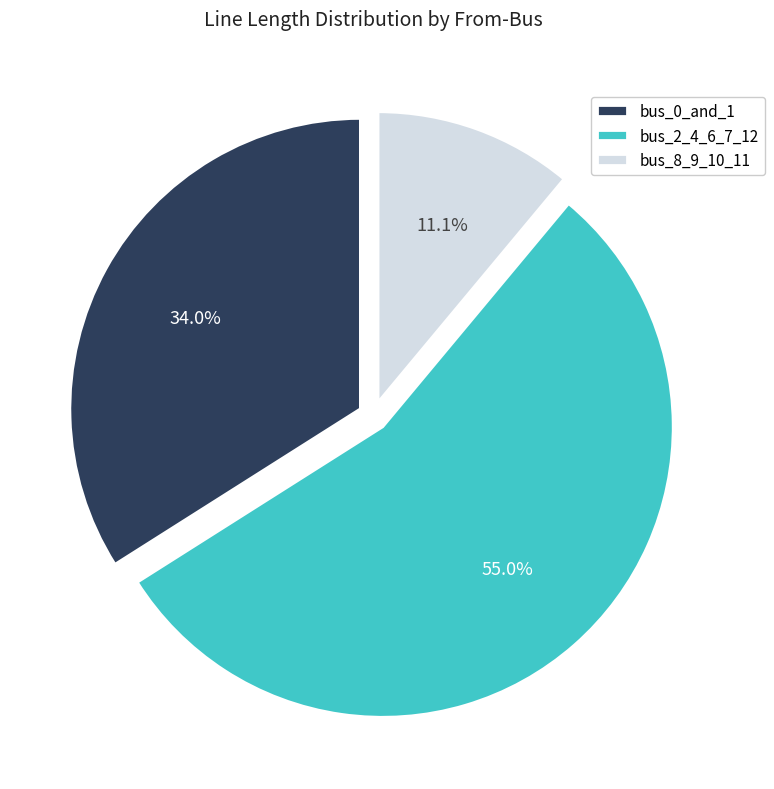

Count the number of slices in the pie.

3